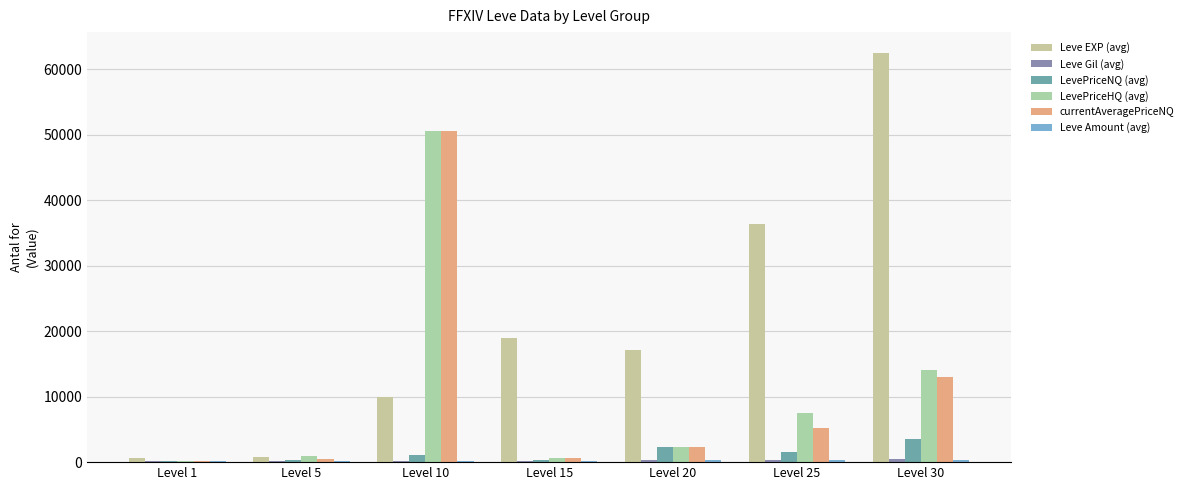

Are the bars horizontal?

No